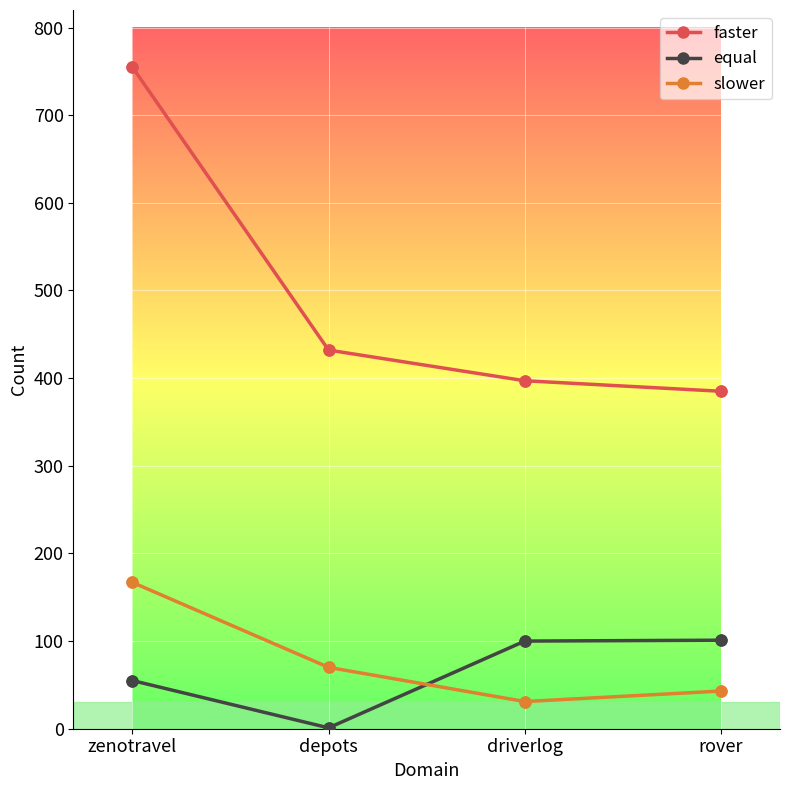

At how many categories does at least one series exceed 44?

4